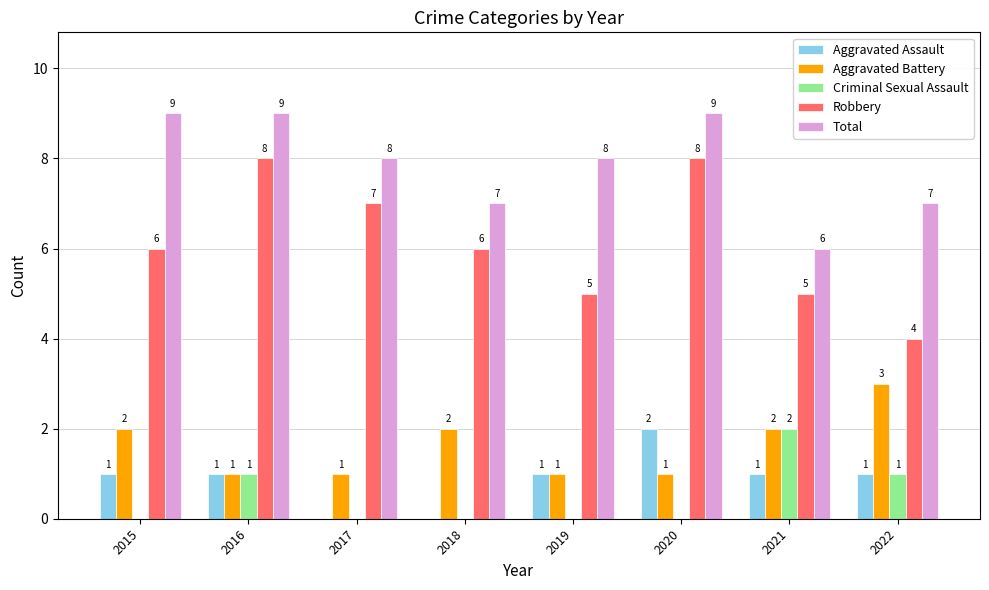

The Aggravated Assault series shows 1 at 2022. True or false?

True